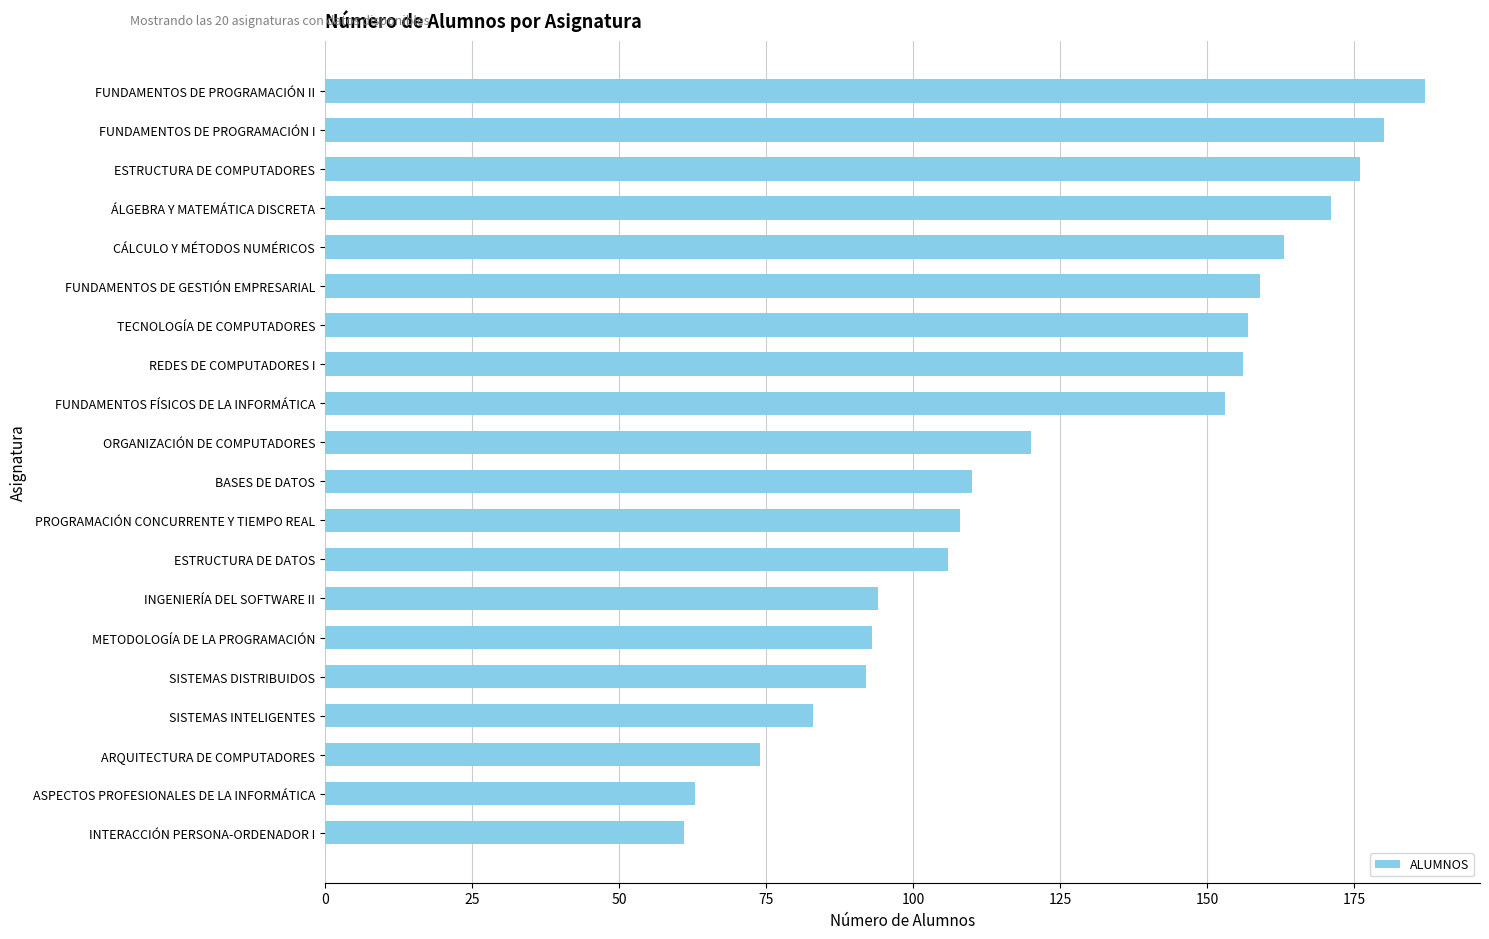

Is it true that the value at INGENIERÍA DEL SOFTWARE II is 94?

True